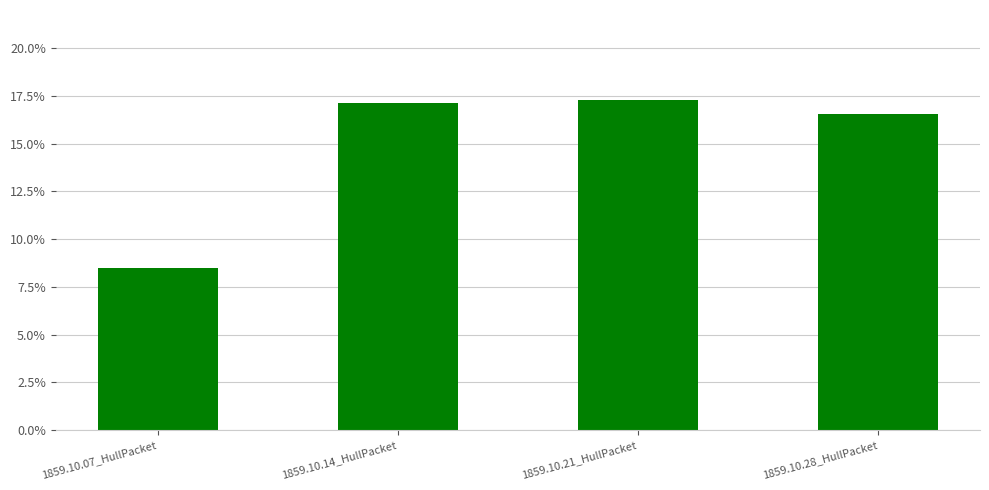

What is the difference between the maximum and minimum values?

0.1